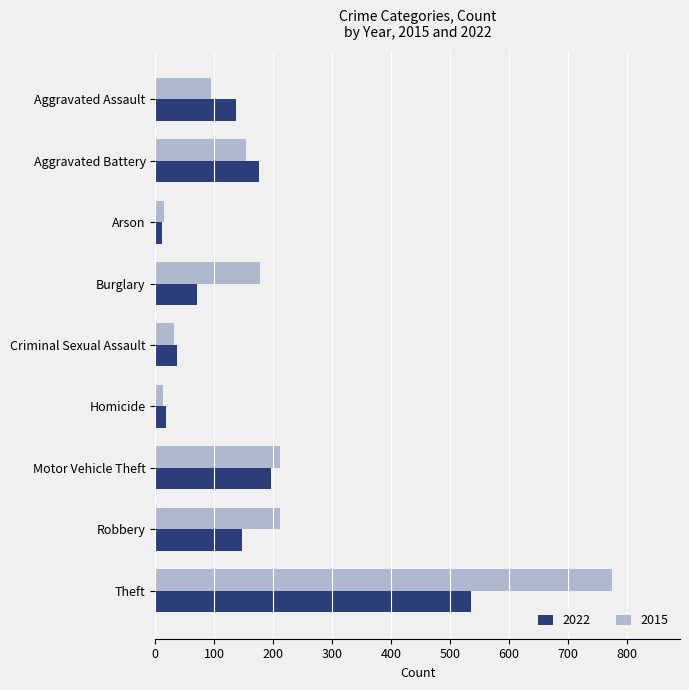

Rank the series by their maximum value, from lowest to highest.

2022, 2015